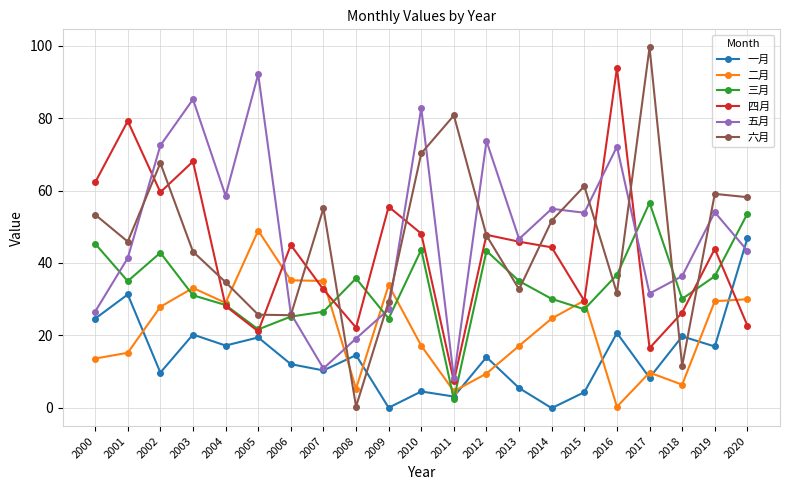

Which series has the widest spread of values?

六月